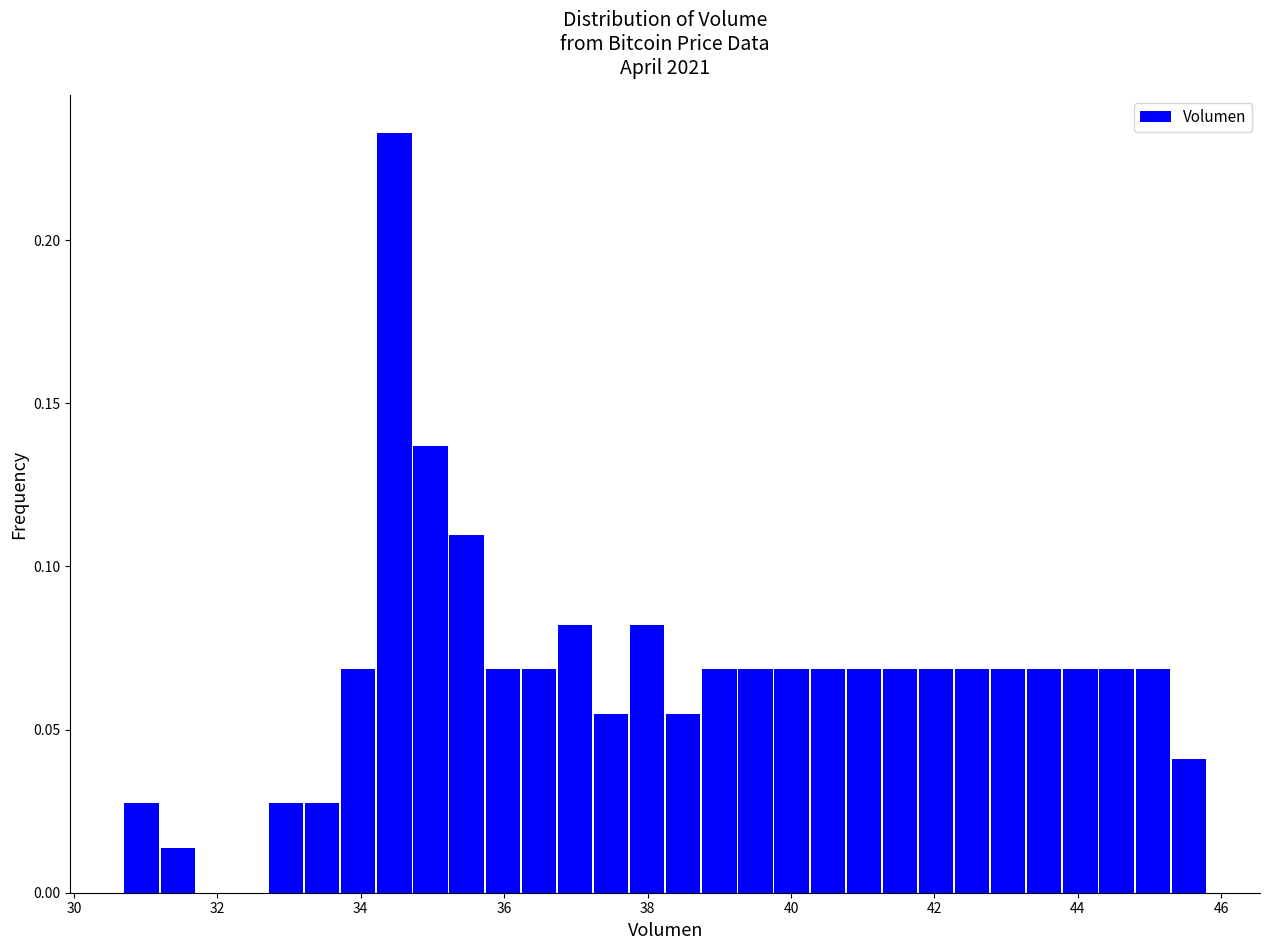

Read against the x-axis, roughly where is the centre of the tallest bar?

34.4